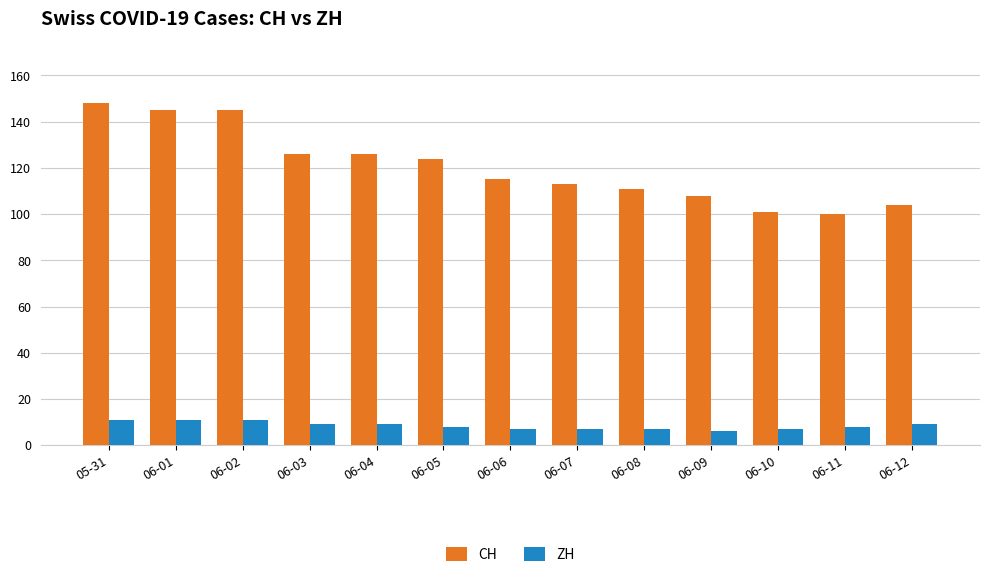

What is the total value across all series at 06-11?

108